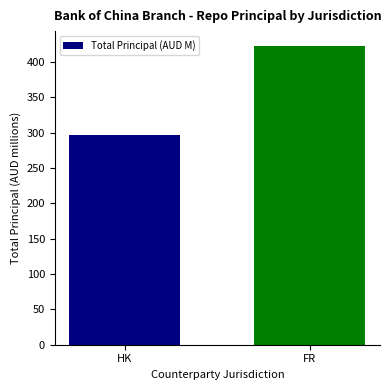

How many data points are above 422?

1